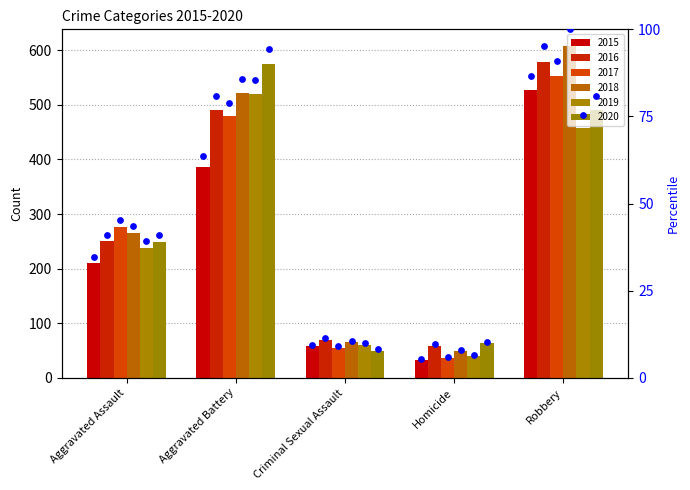

What is the change in value from Aggravated Battery to Homicide?

-58.4